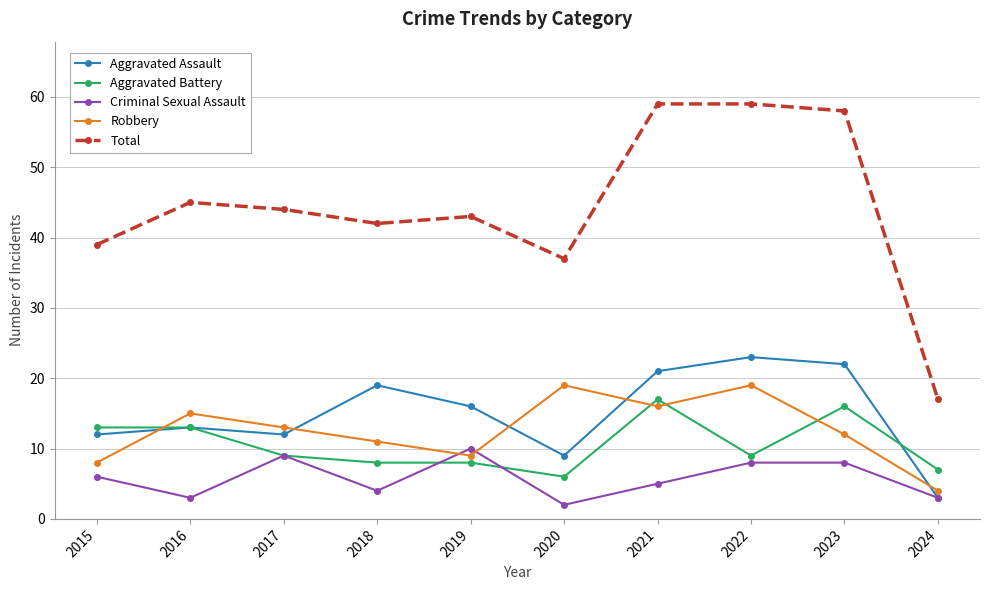

How many series are shown in this chart?

5